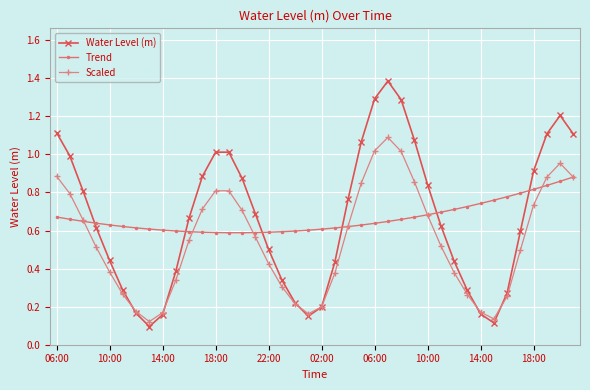

Which series has the largest range (max minus min)?

Water Level (m)